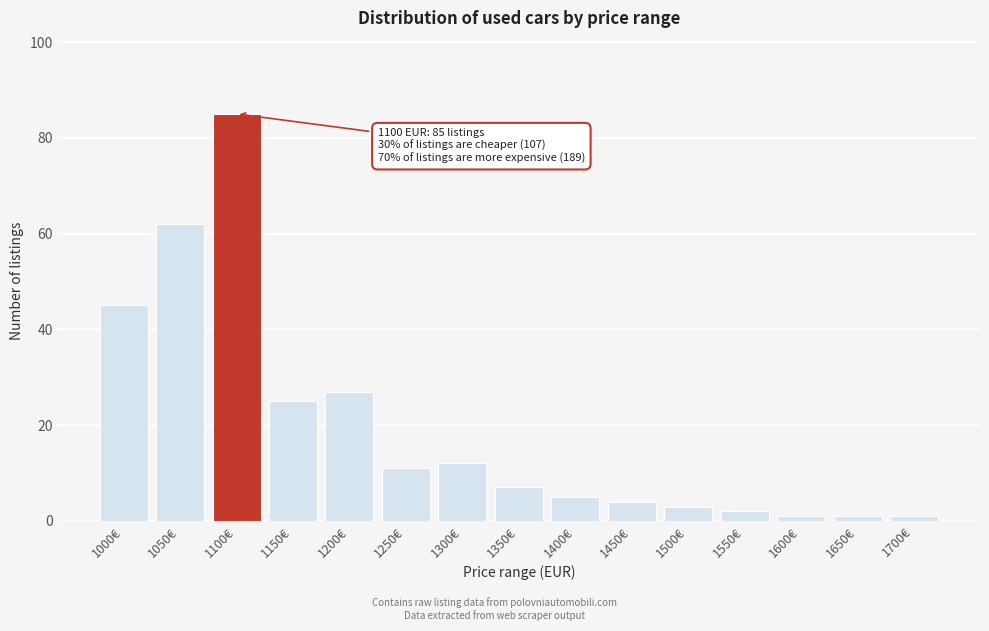

Reading left to right, list all the values displayed in this chart.

45	62	85	25	27	11	12	7	5	4	3	2	1	1	1